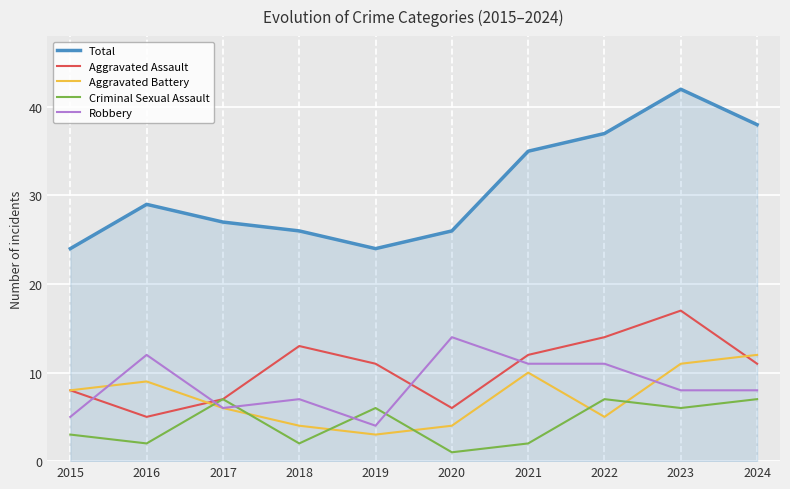

What is the difference between the second highest and second lowest values in the Total series?

14